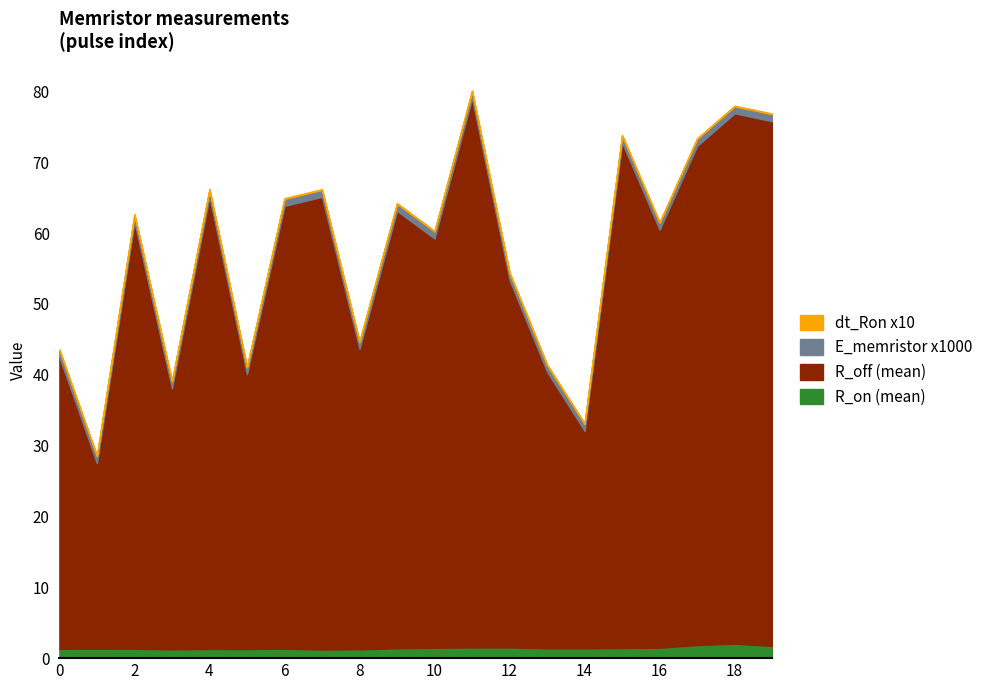

What value does the R_off (mean) series have at 0?

41.2